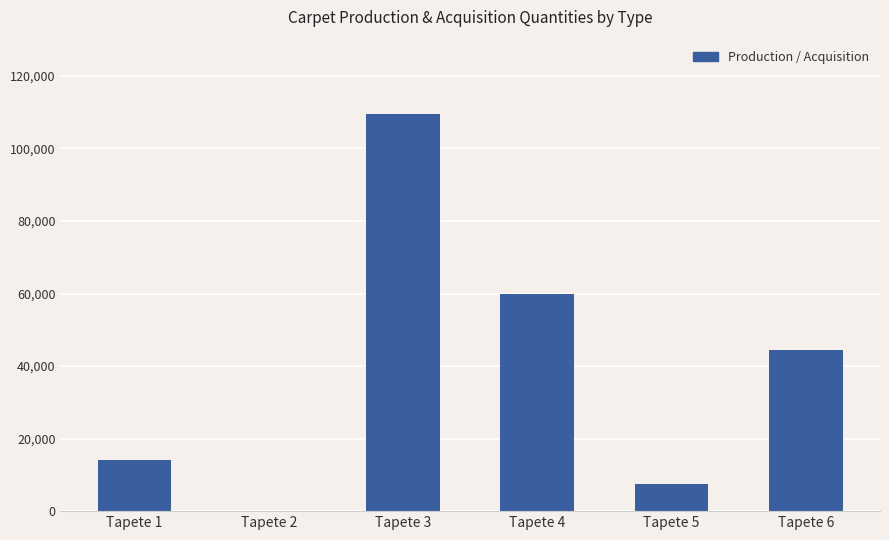

The value at Tapete 3 is 162115.5. True or false?

False